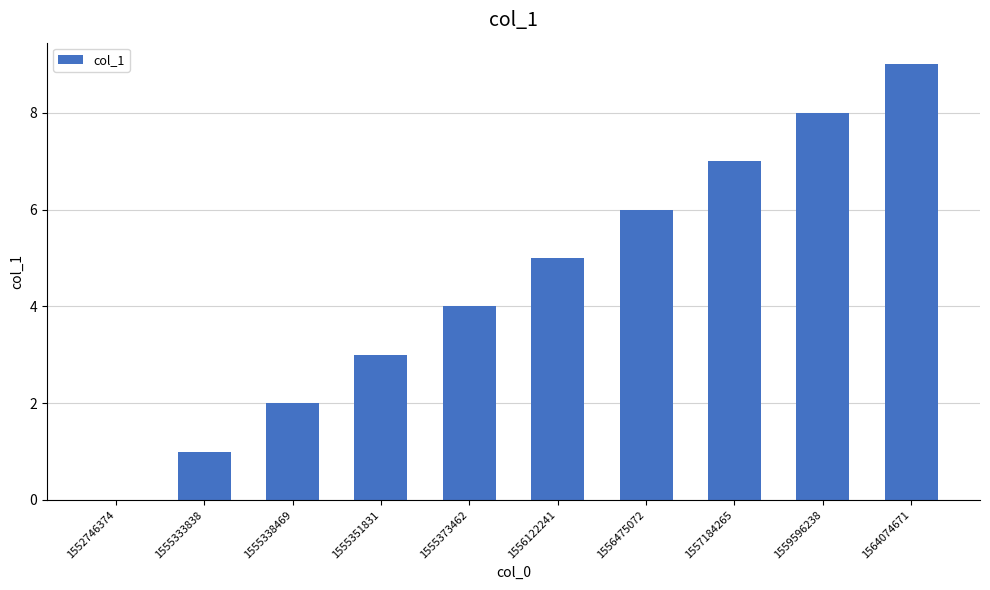

How many data points does each series have?

10